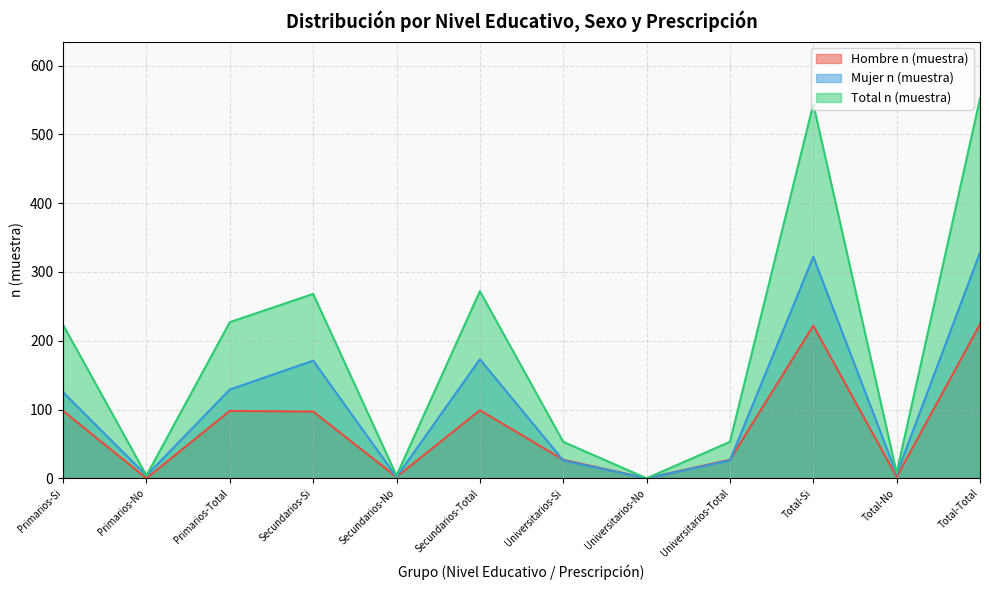

Count the number of data series in this chart.

3